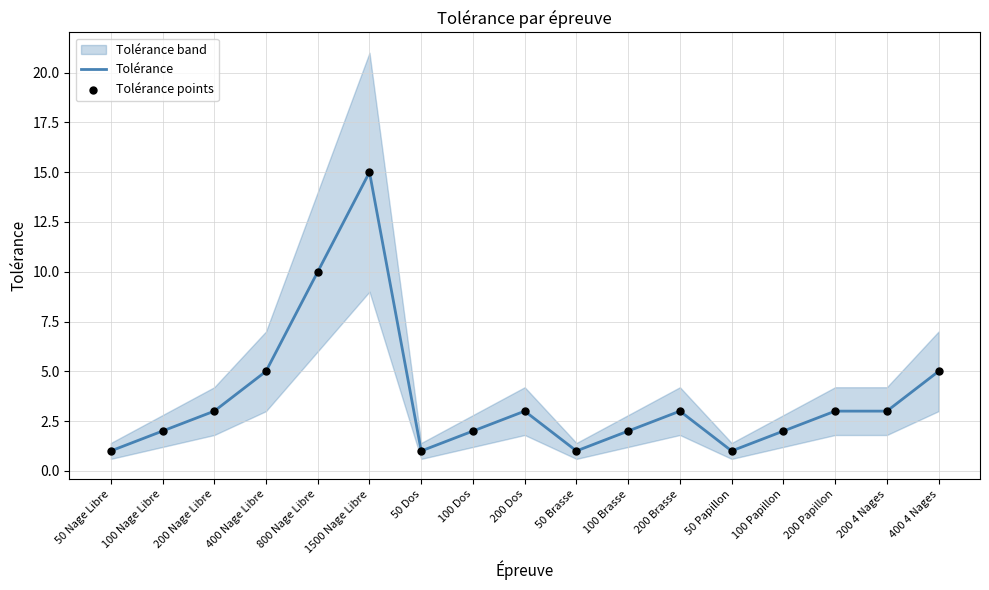

Which series contains the highest Y value?

Tolérance